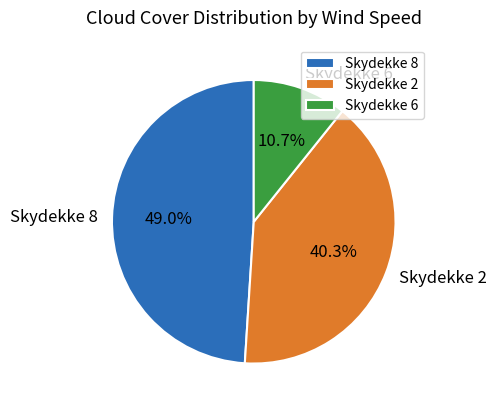

What is the smallest slice in the pie chart?

Skydekke 6